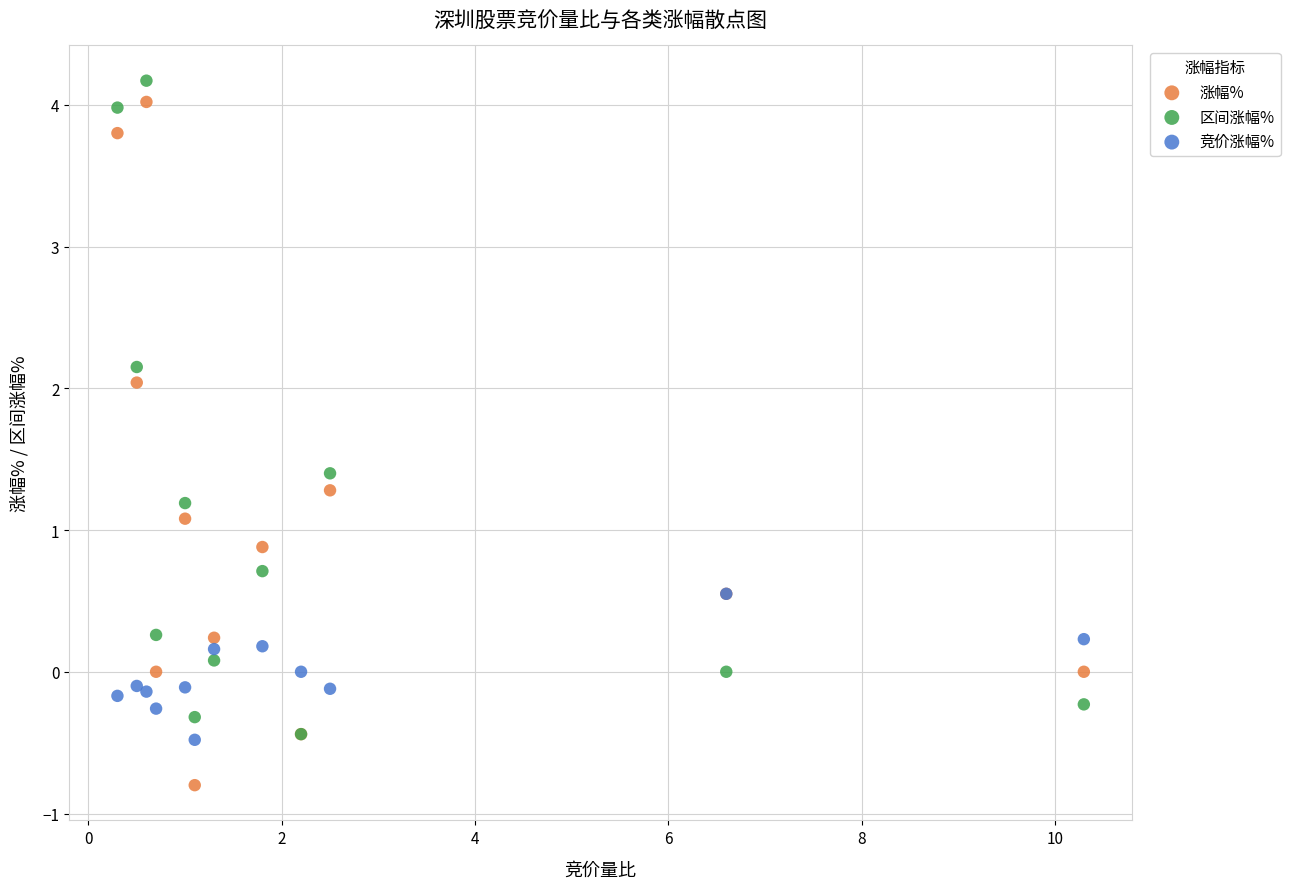

Which series has the largest Y range (max minus min)?

涨幅%